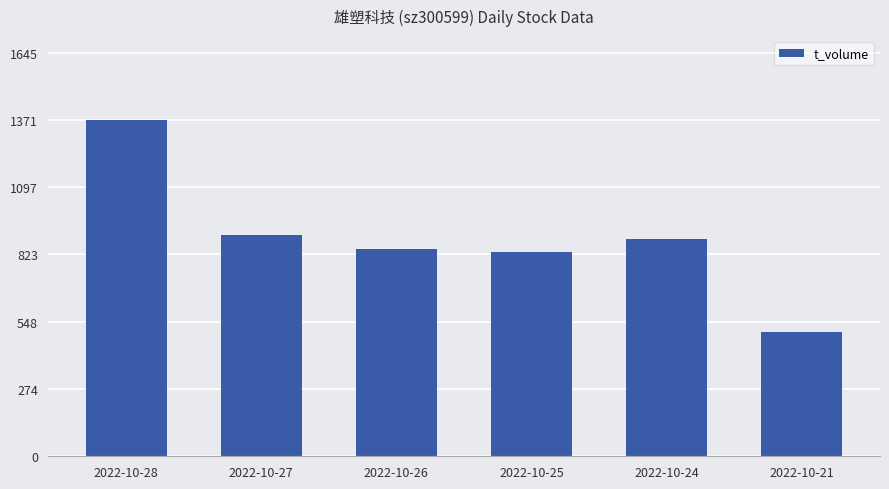

Approximately how many times larger is the value at 2022-10-26 compared to 2022-10-27?

0.9